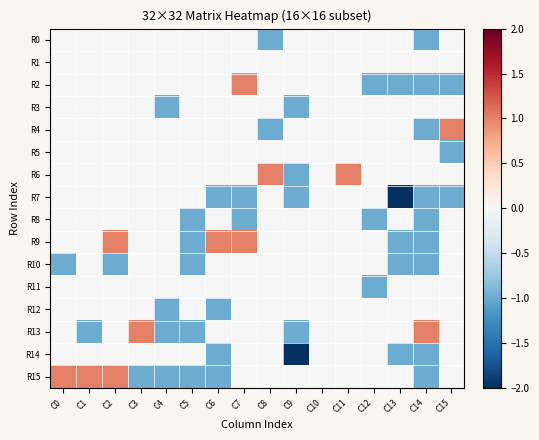

At which category is the sum across all series the highest?

C2